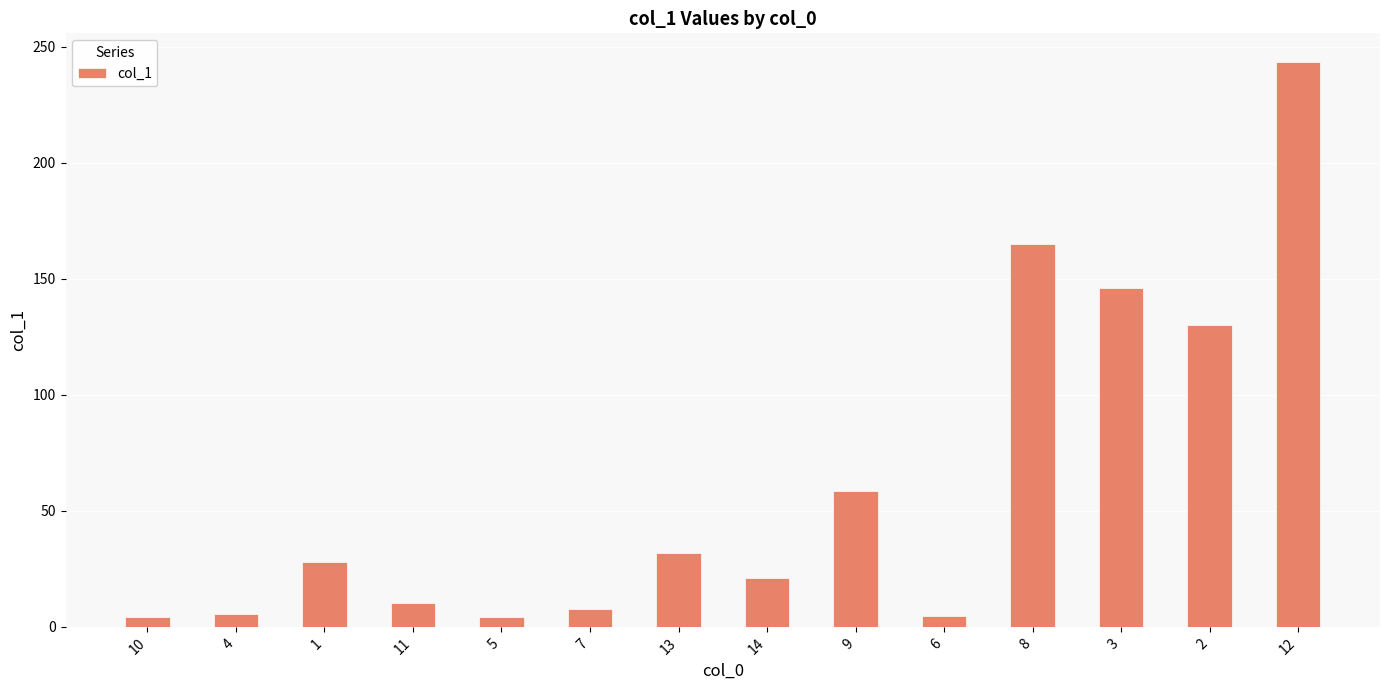

What is the difference between the maximum and minimum values?

239.6